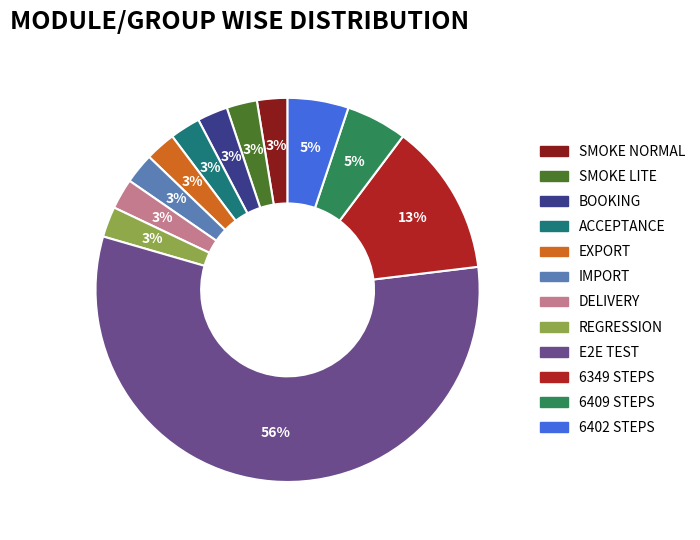

Is there a majority slice in this chart?

Yes